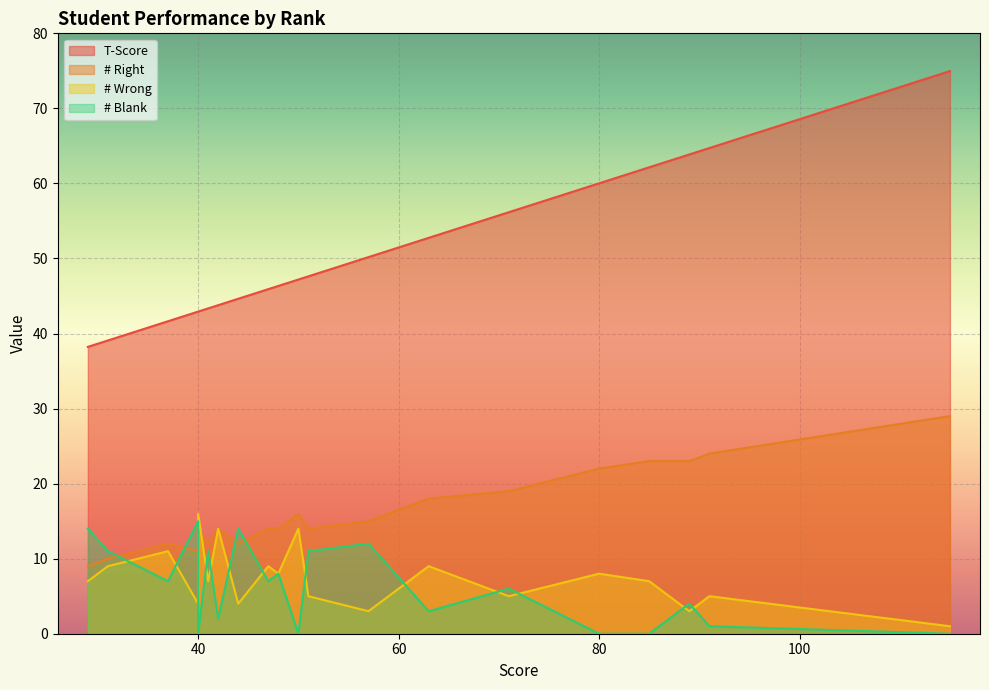

How many categories are shown in the chart?

23